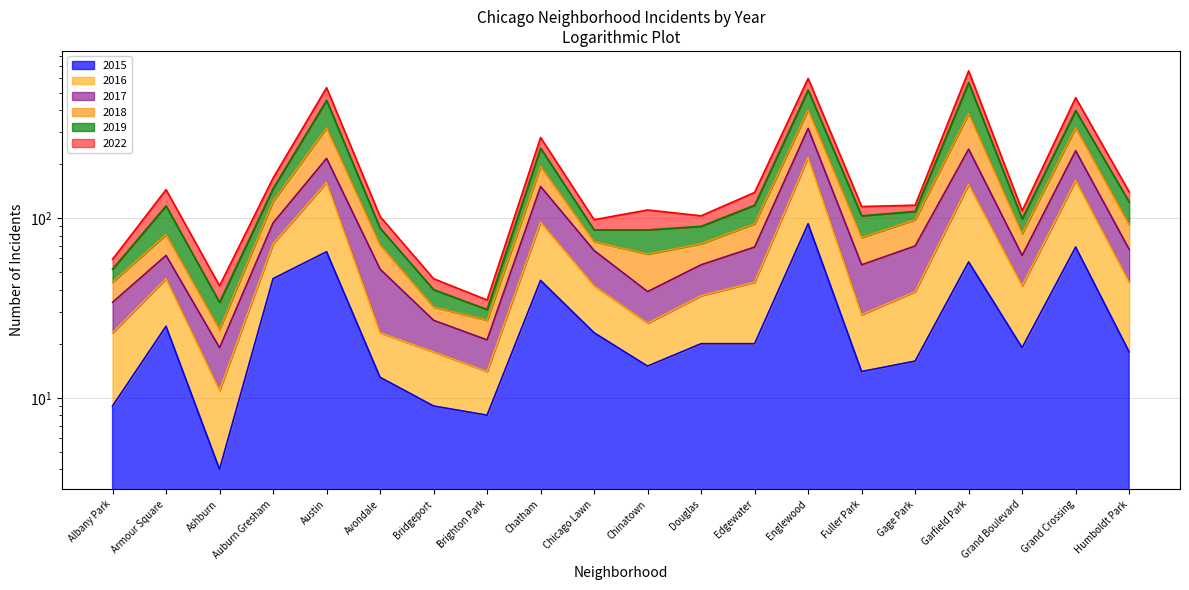

Rank the series at Brighton Park from highest to lowest value.

2022, 2016, 2015